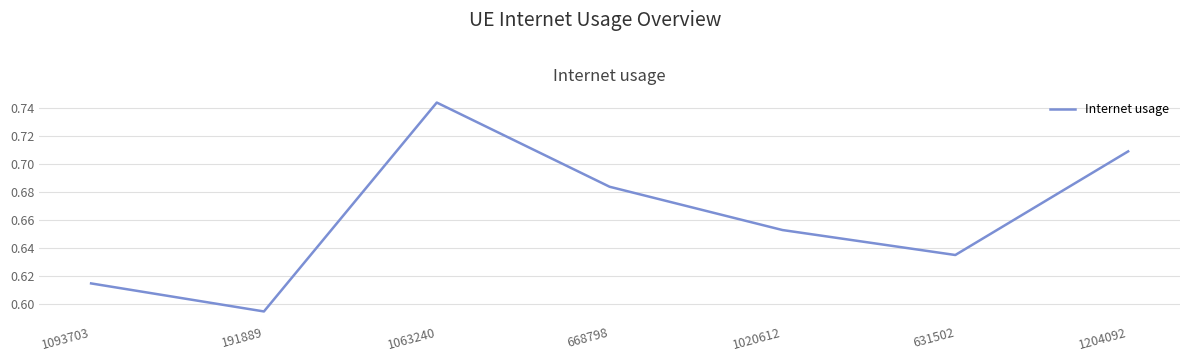

Rank the categories by value from lowest to highest.

191889, 1093703, 631502, 1020612, 668798, 1204092, 1063240